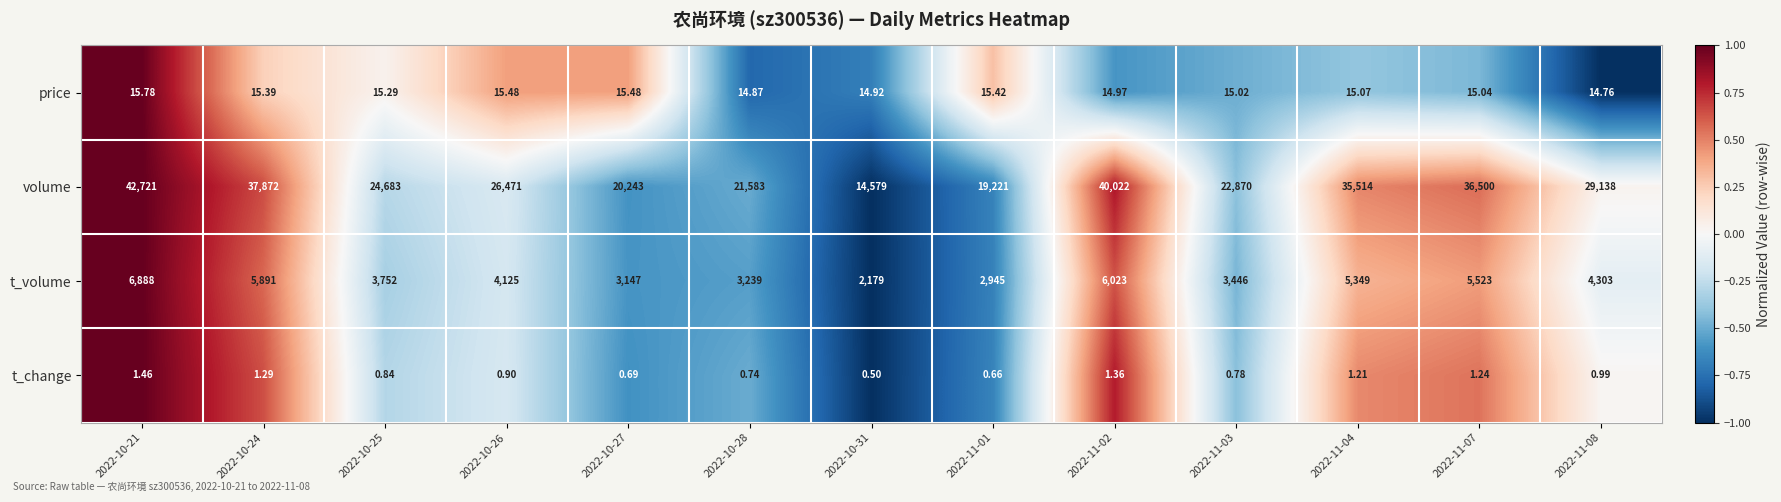

What is the total value across all series at 2022-10-28?

24837.6